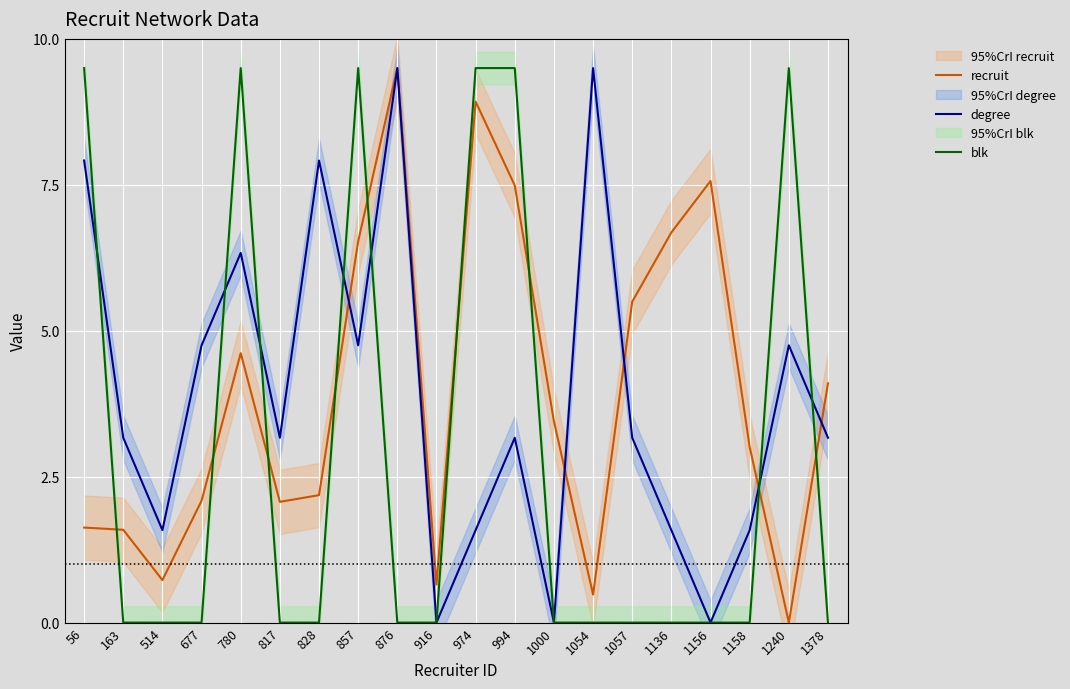

How many distinct data groups are displayed?

3